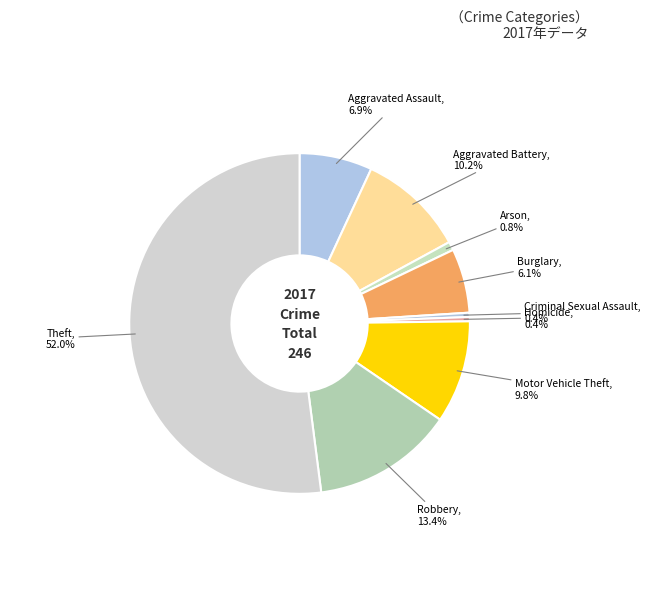

Which has a higher value, Motor Vehicle Theft or Theft?

Theft